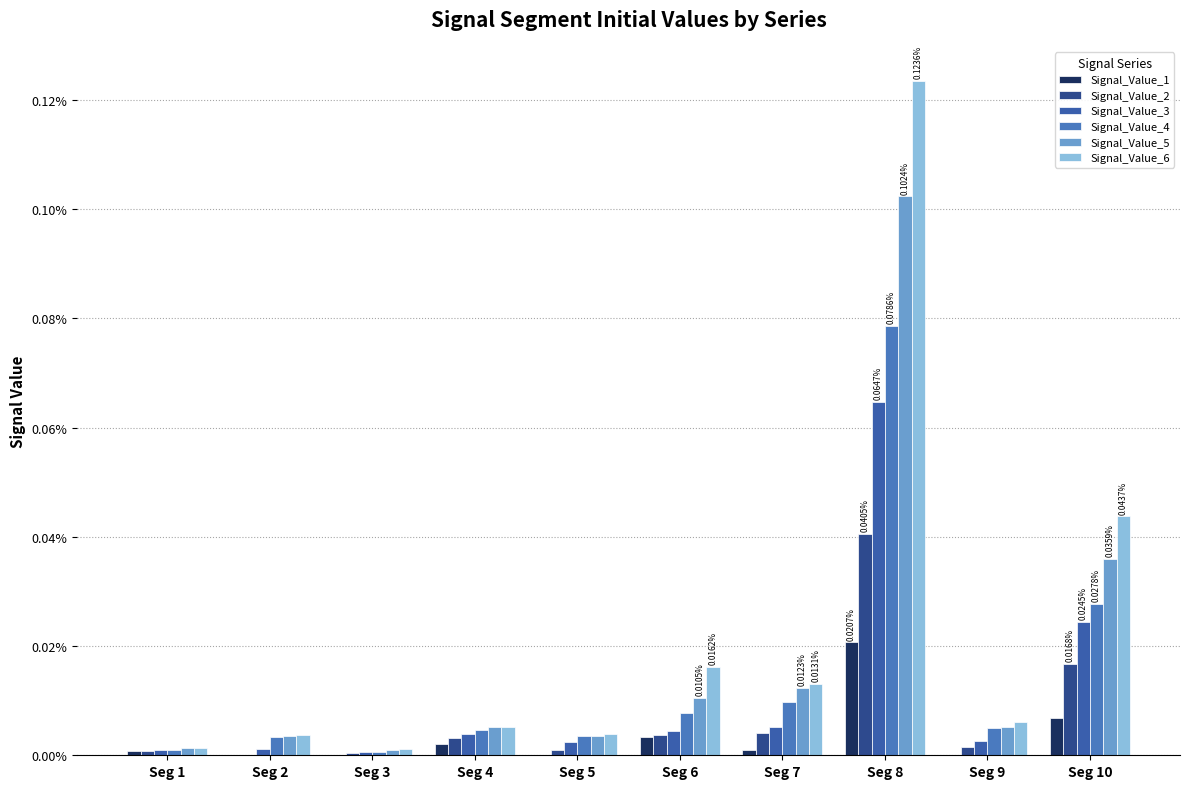

Are the bars horizontal?

No